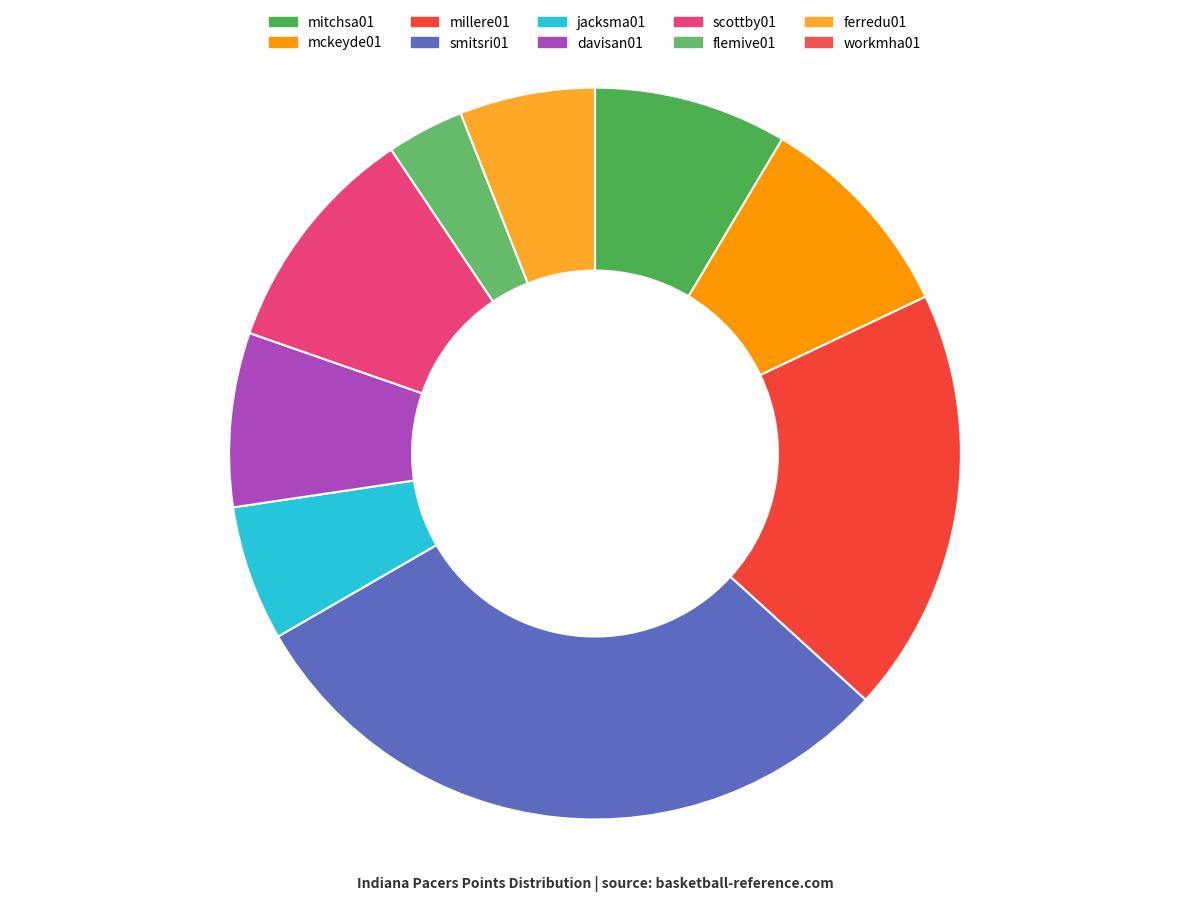

What is the smallest slice in the pie chart?

workmha01